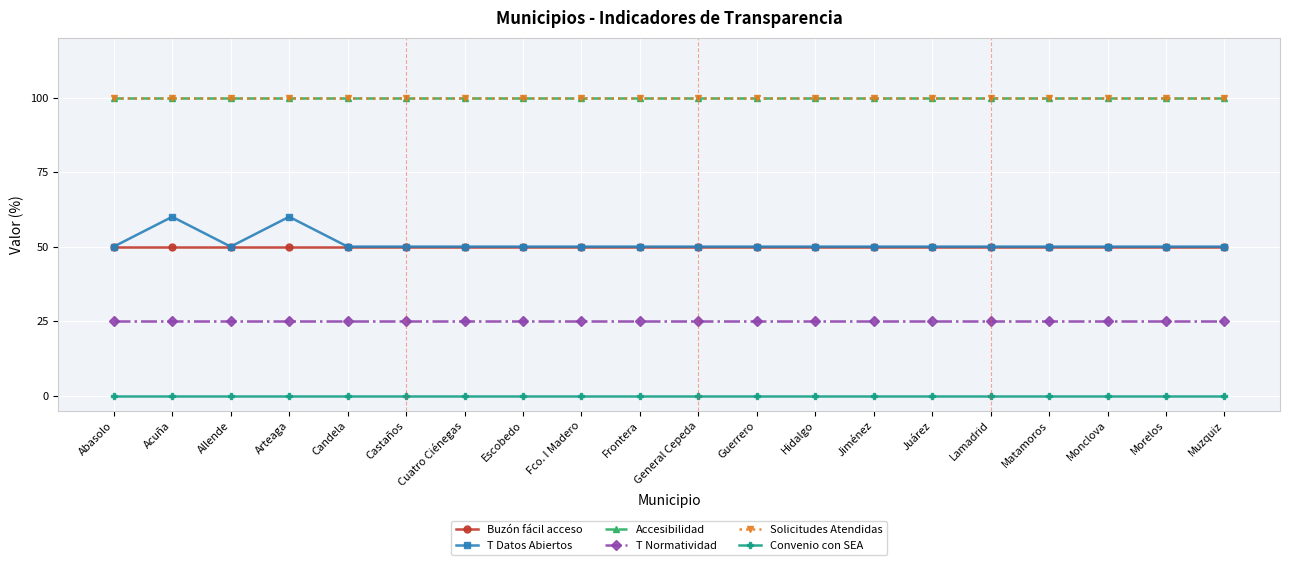

At which category is the sum across all series the highest?

Acuña